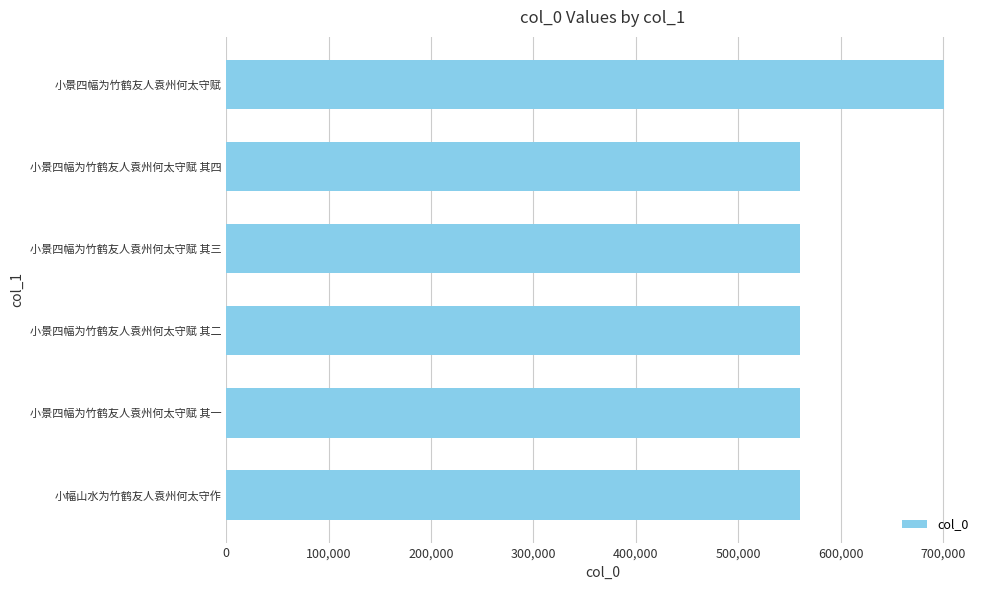

What is the sum of all values?

3501205